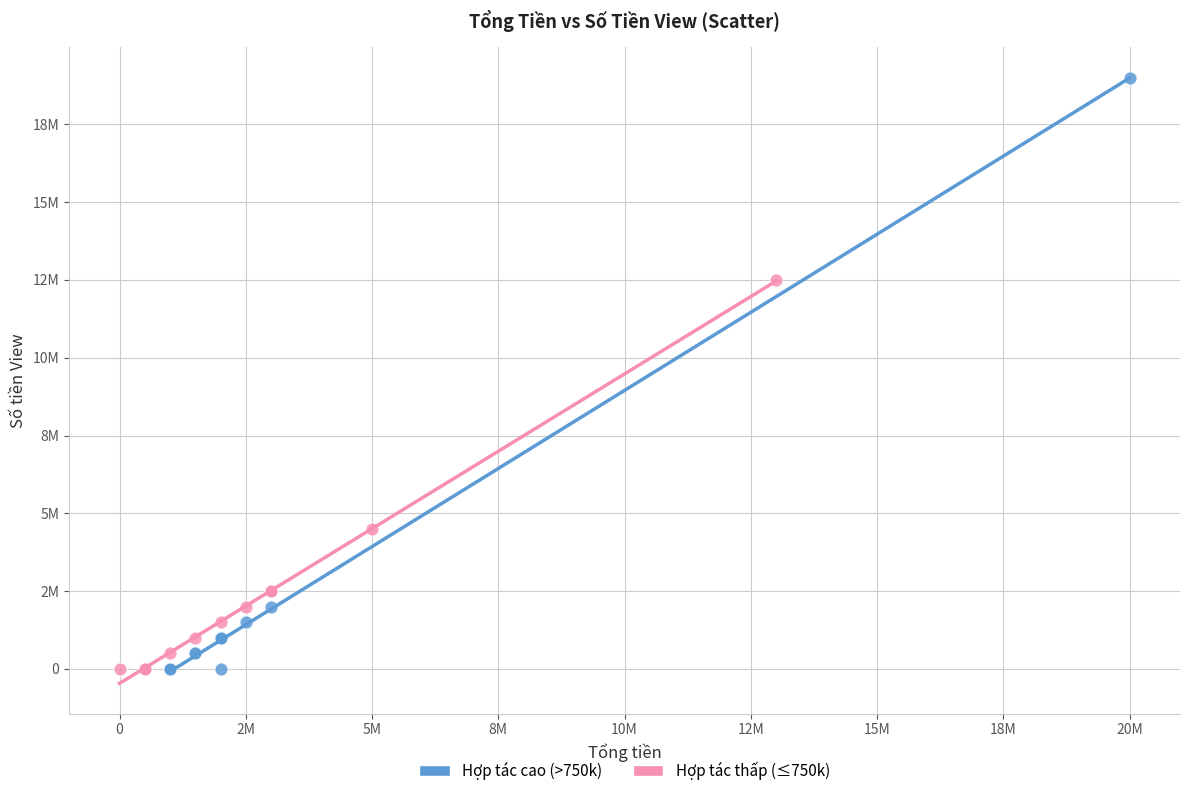

Which series reaches the maximum Y coordinate?

Hợp tác cao (>750k)